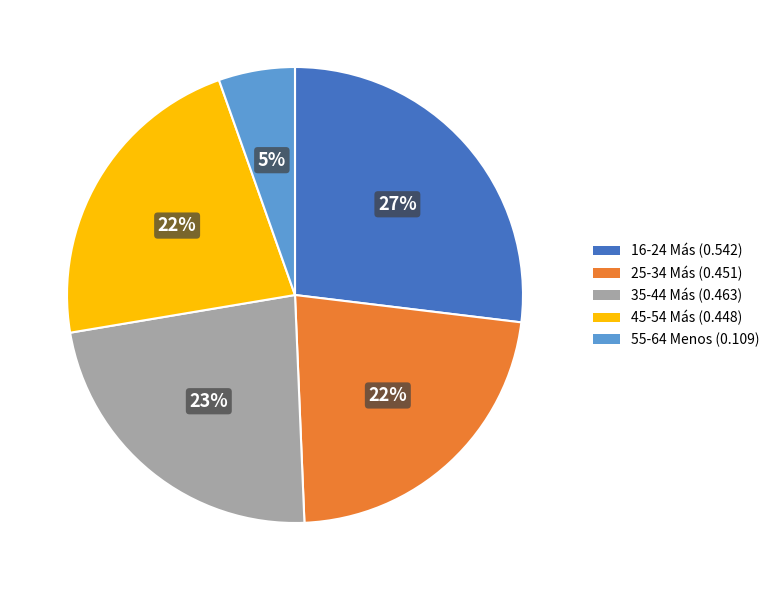

To the nearest percent, what is the average slice percentage?

20%